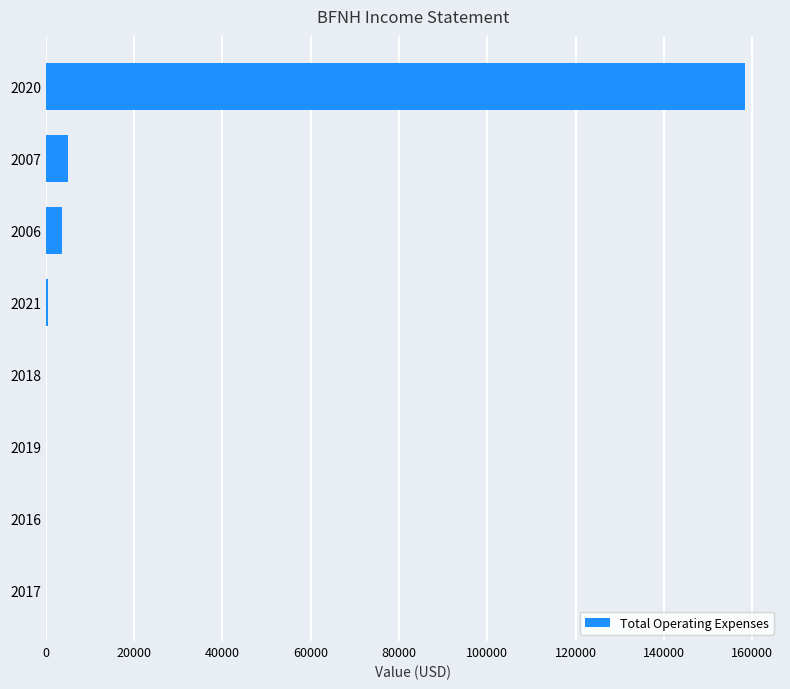

The value at 2020 is 64543. True or false?

False